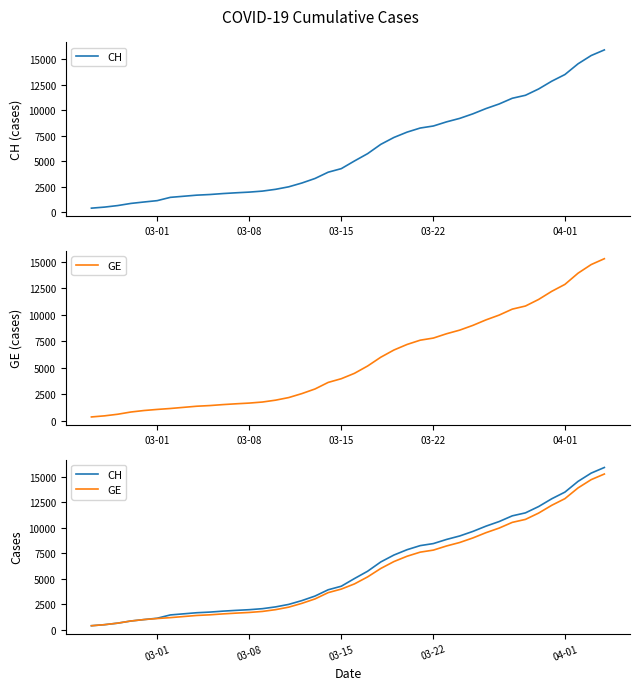

List the series in order of their peak value, highest first.

CH, GE